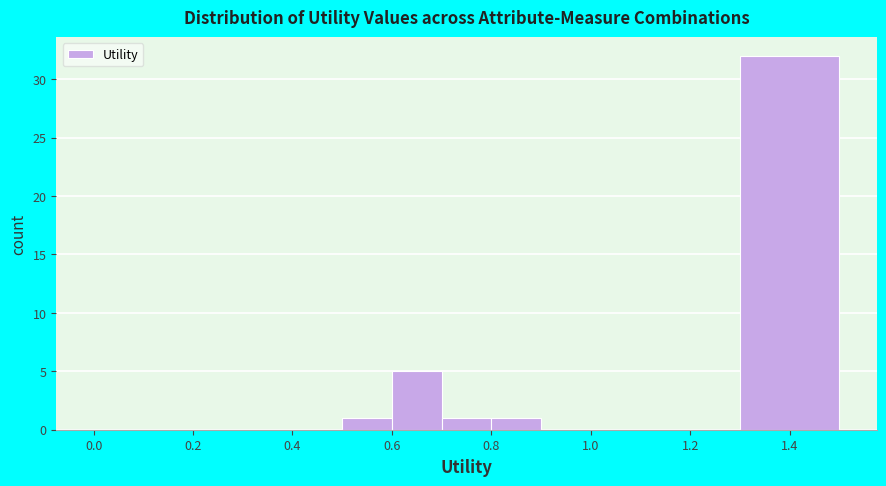

How tall is the bar that spans 0.6 to 0.7 on the x-axis? The values are not printed on the chart, so give them approximately, as read against the axis.

5